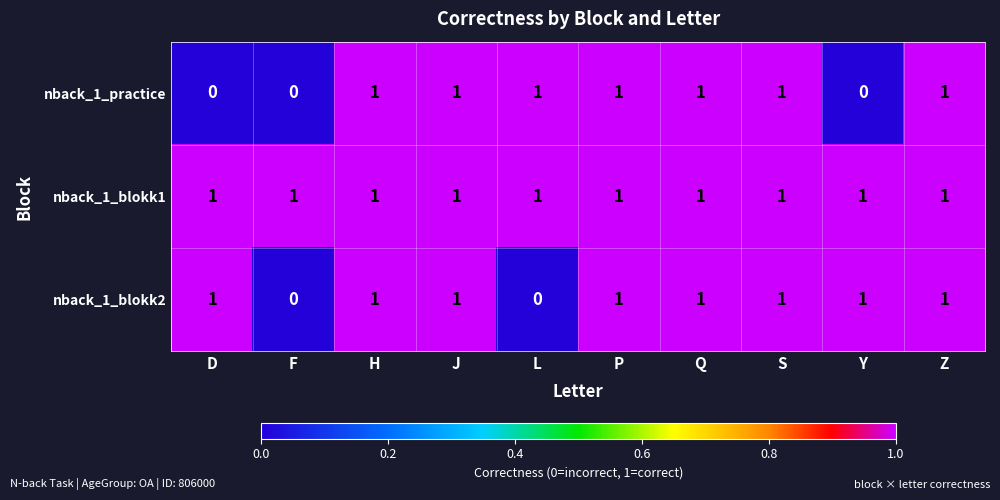

What is the sum of all nback_1_practice values?

7